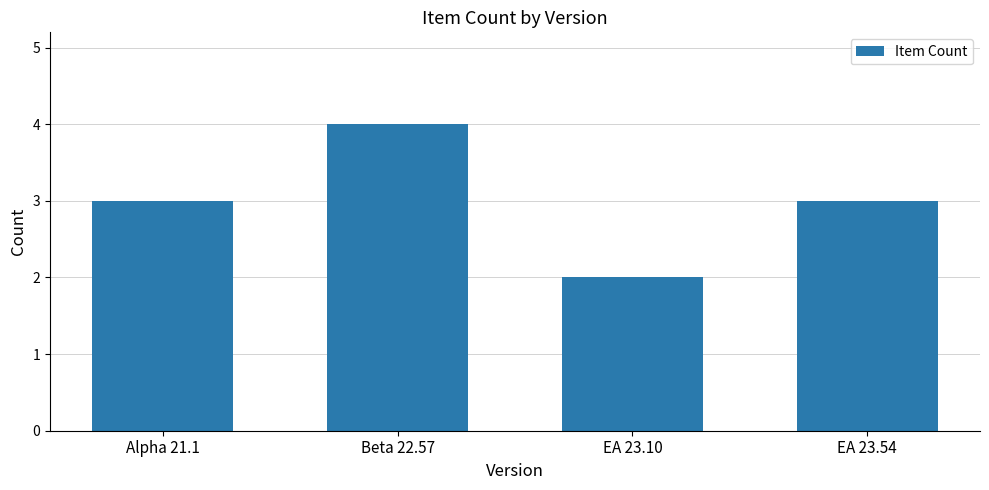

Read the value at EA 23.10.

2